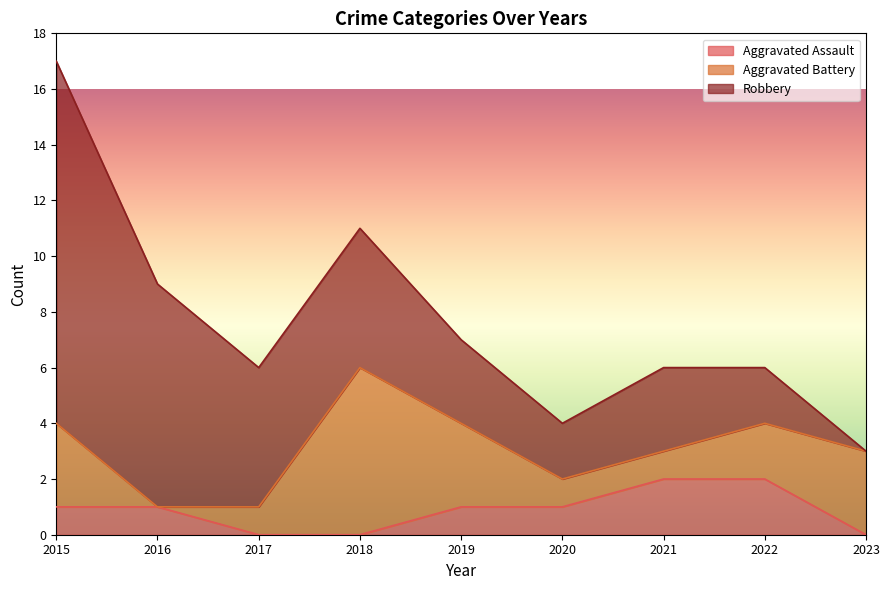

At which category does the chart reach its minimum across all series?

2017